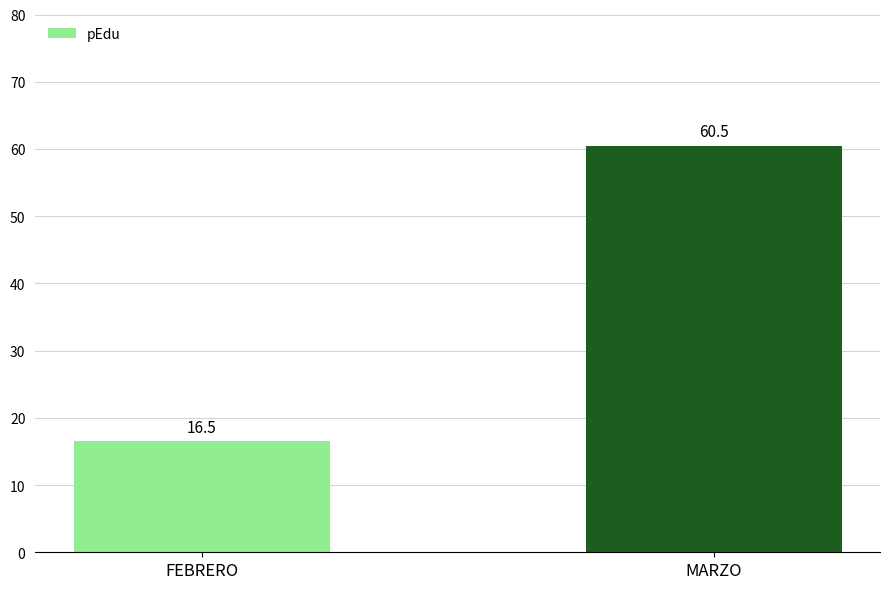

Is it true that the value at FEBRERO is 16.5?

True